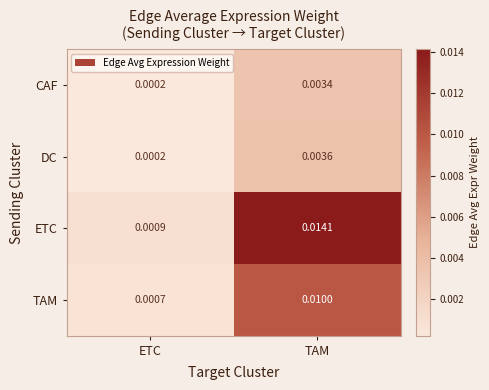

At how many categories does at least one series exceed 0?

2